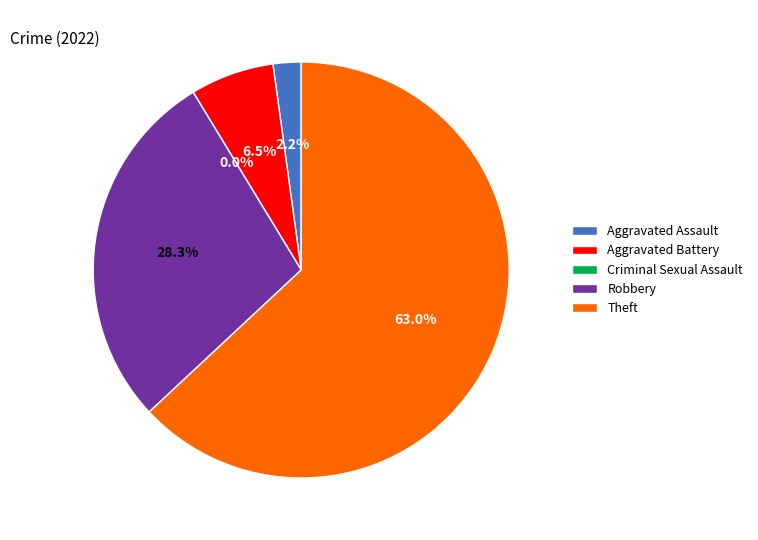

To the nearest percent, what percentage of the pie is Robbery?

28%